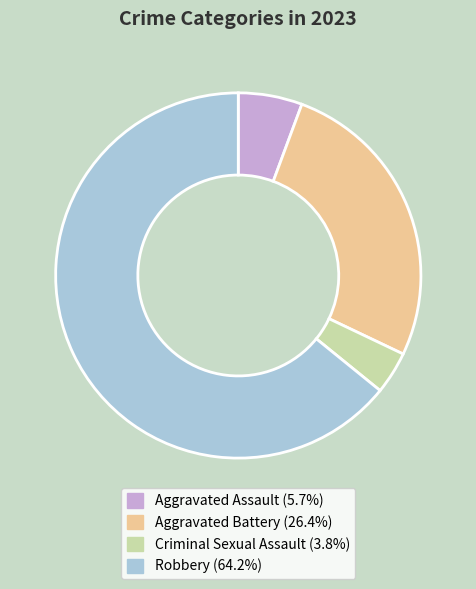

Approximately how many times larger is the value at Aggravated Battery compared to Aggravated Assault?

4.7